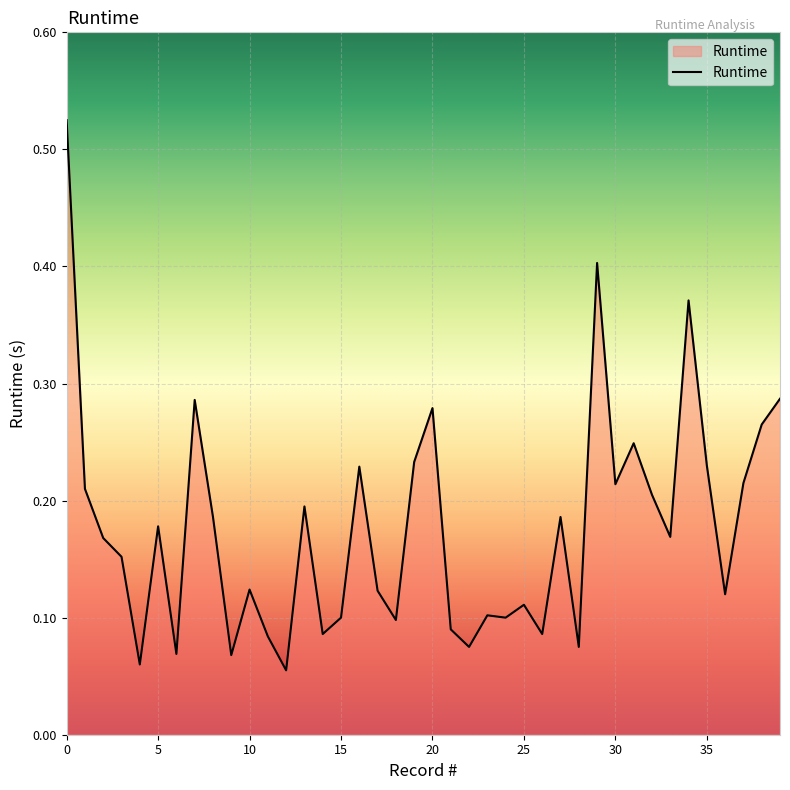

Reading left to right, what are all the values shown in this chart?

0=0.5	1=0.2	2=0.2	3=0.2	4=0.1	5=0.2	6=0.1	7=0.3	8=0.2	9=0.1	10=0.1	11=0.1	12=0.1	13=0.2	14=0.1	15=0.1	16=0.2	17=0.1	18=0.1	19=0.2	20=0.3	21=0.1	22=0.1	23=0.1	24=0.1	25=0.1	26=0.1	27=0.2	28=0.1	29=0.4	30=0.2	31=0.2	32=0.2	33=0.2	34=0.4	35=0.2	36=0.1	37=0.2	38=0.3	39=0.3